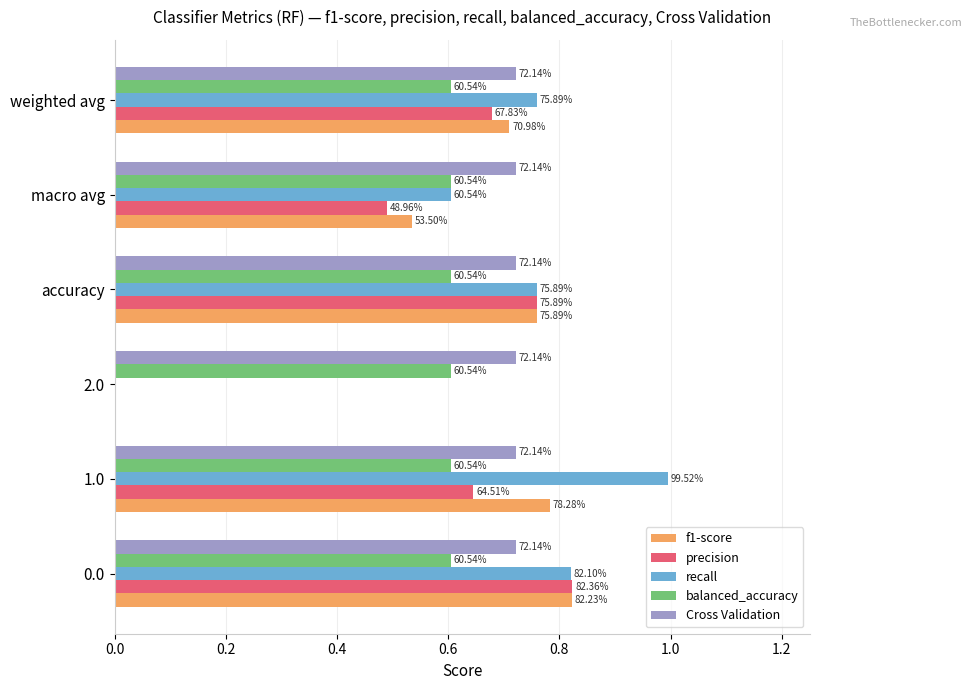

What are all the series names shown in the legend?

f1-score, precision, recall, balanced_accuracy, Cross Validation